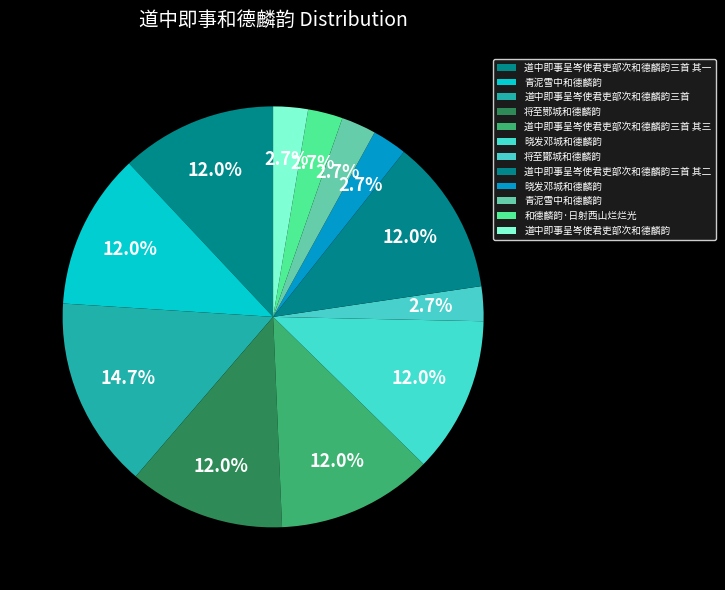

Is there any slice that represents more than half of the pie?

No